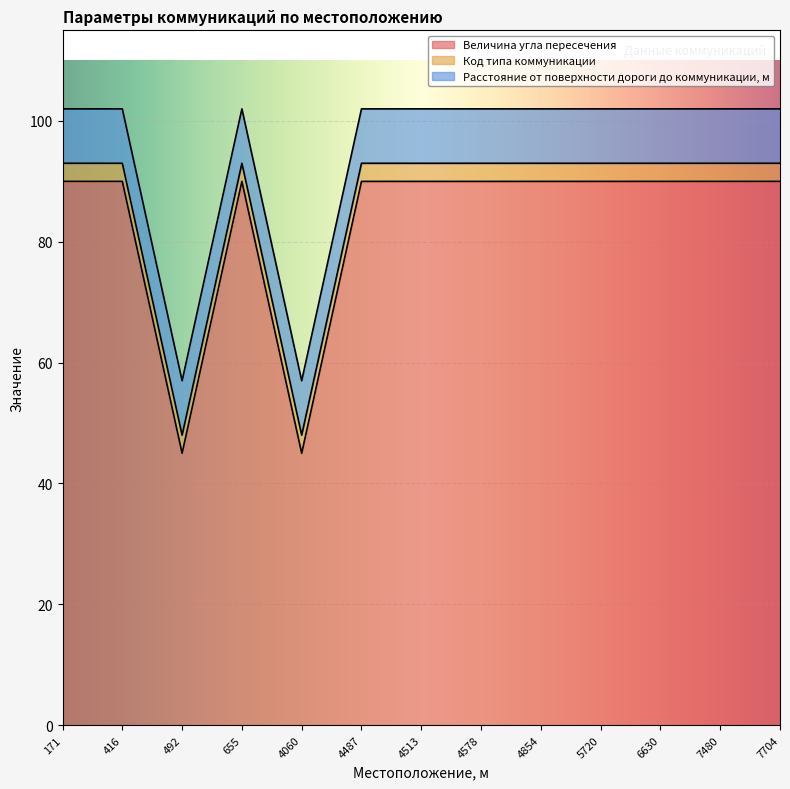

Which series has the widest spread of values?

Величина угла пересечения